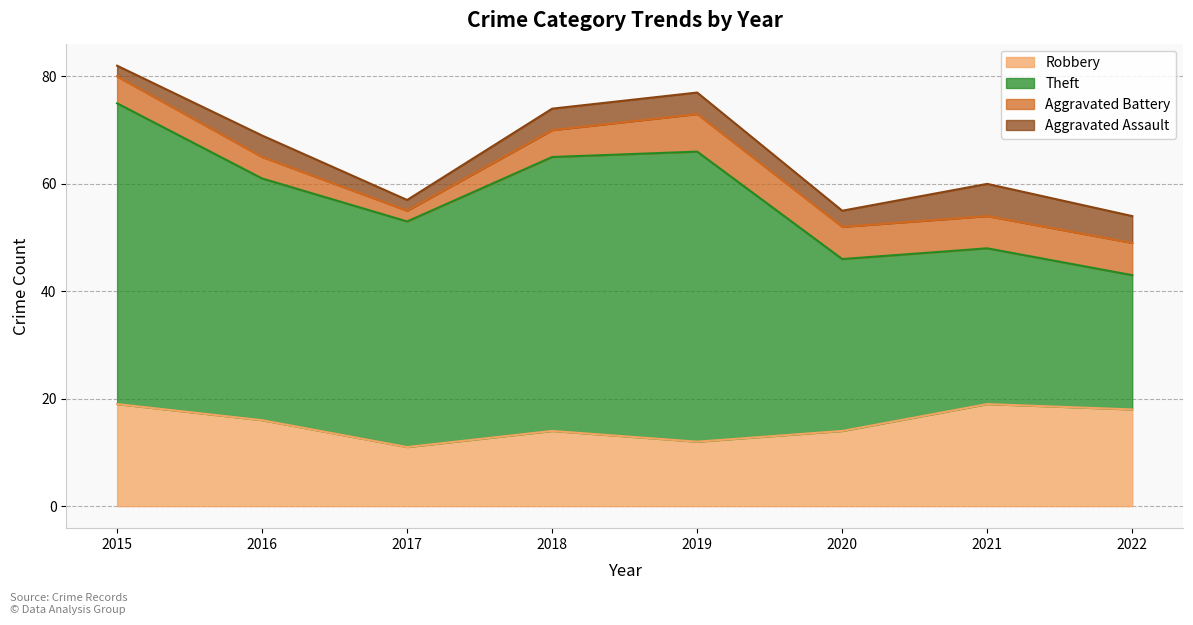

Is it true that Aggravated Assault equals 5 at 2020?

False